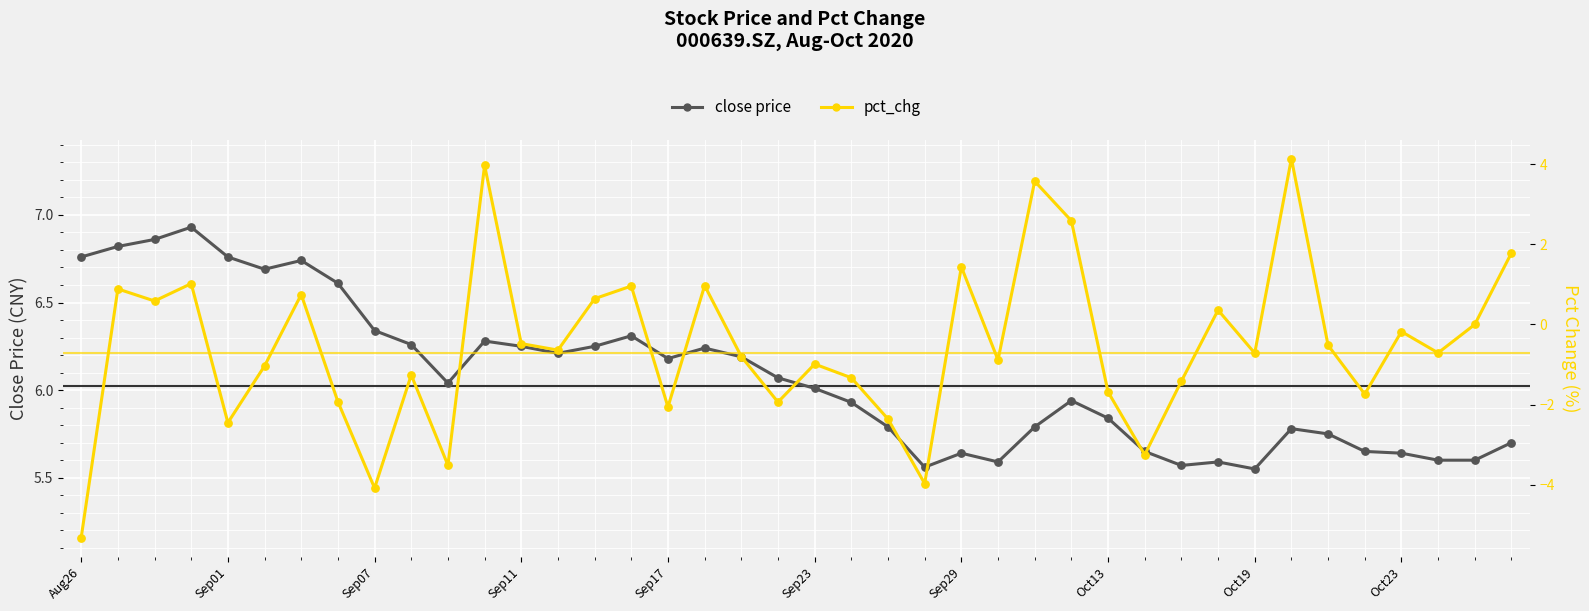

At how many categories does at least one series exceed 2?

40